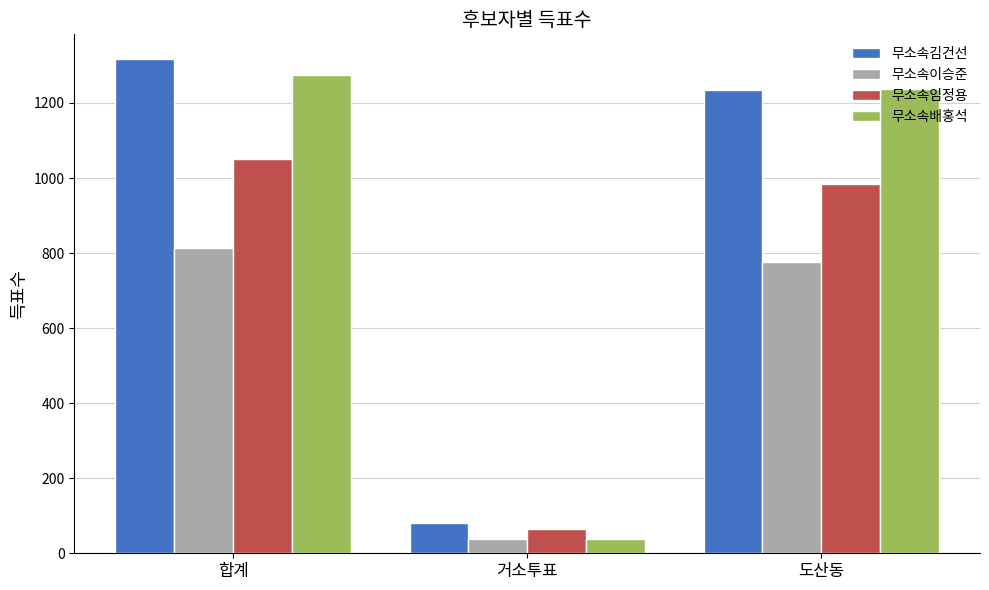

What is the highest value of the 무소속임정용 series?

1051